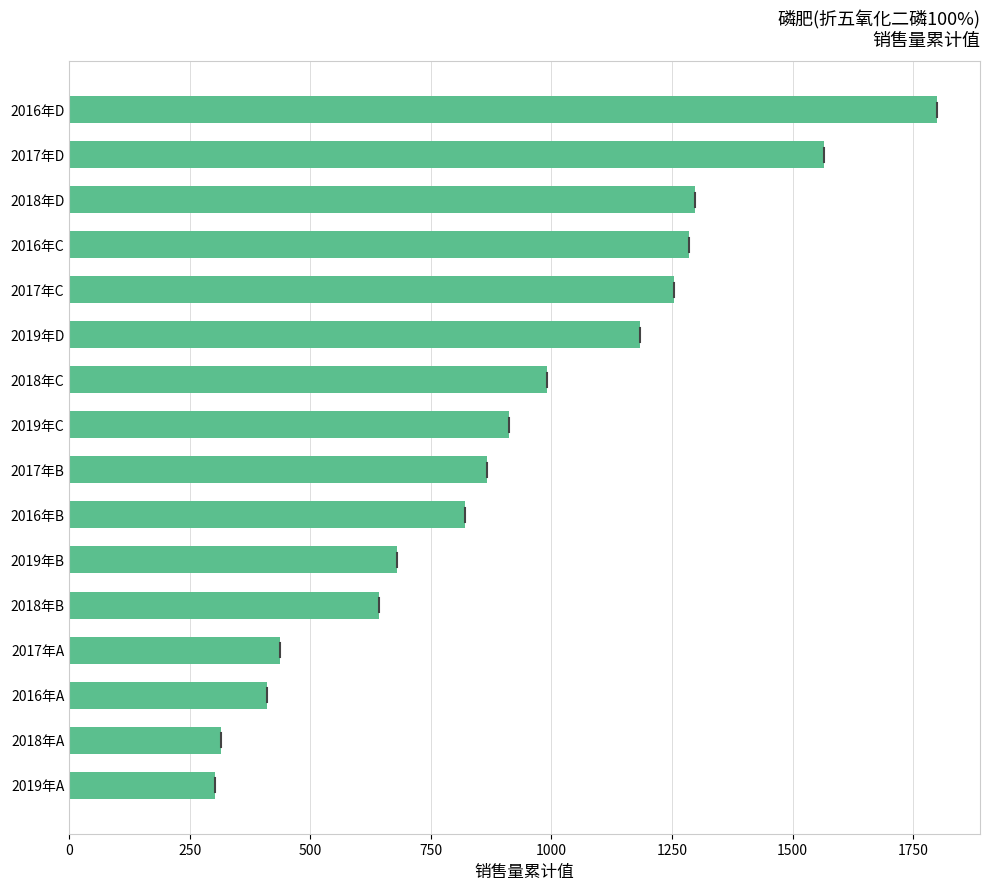

Between 2019年C and 2018年C, which is larger?

2018年C